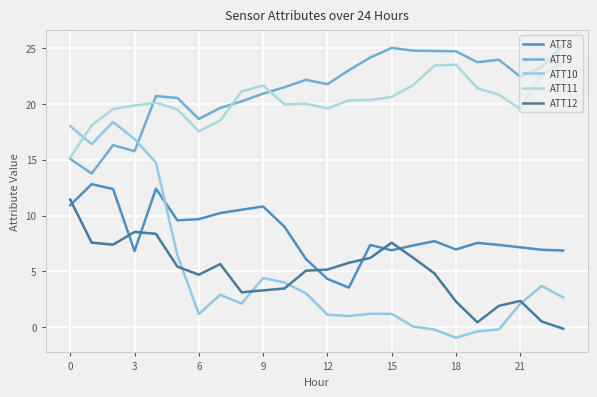

Is this an area chart (filled region under the line)?

No